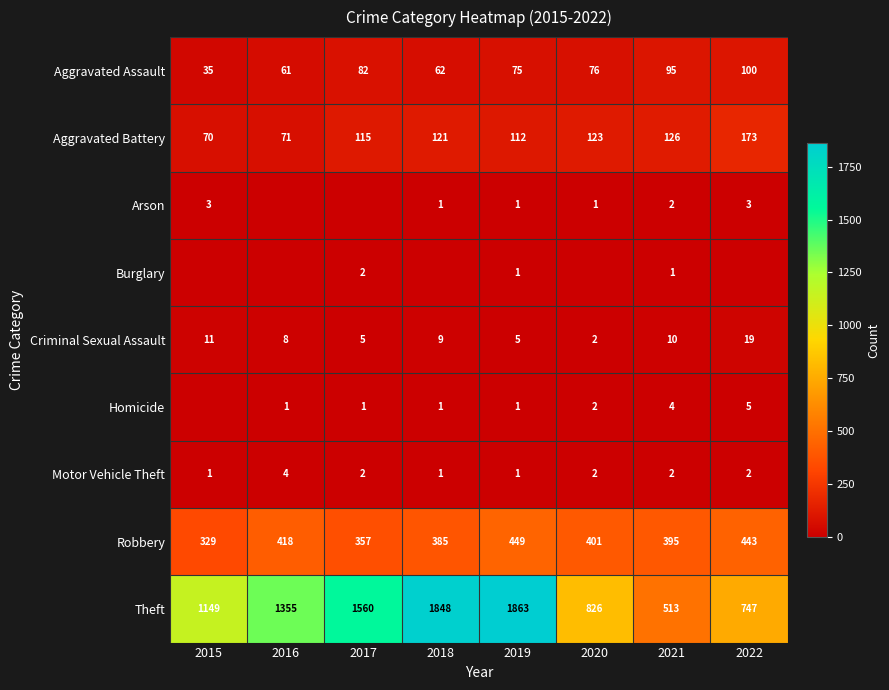

What is the maximum value for Theft?

1863